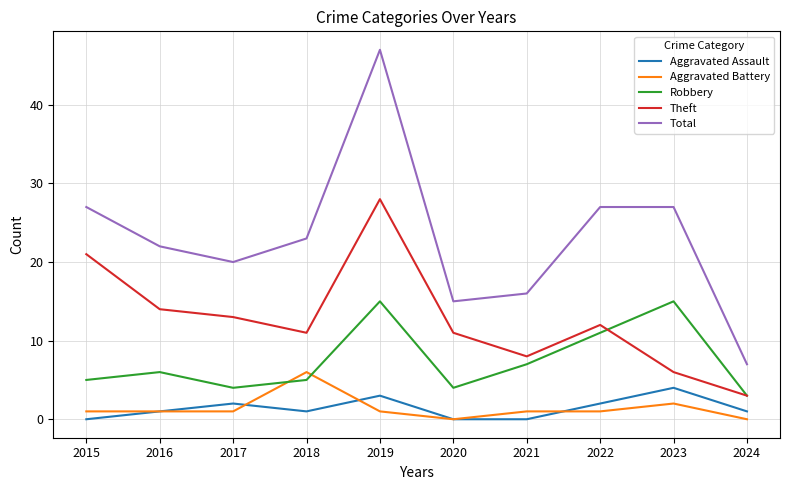

What value does the Theft series have at 2022?

12